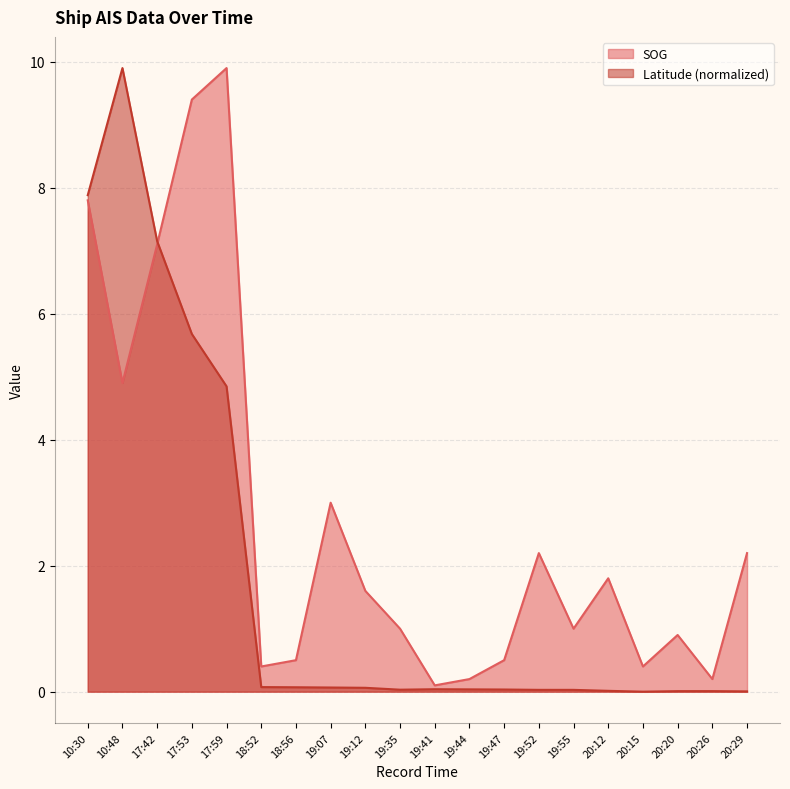

In Latitude, how many points are higher than both neighbors (excluding endpoints)?

3